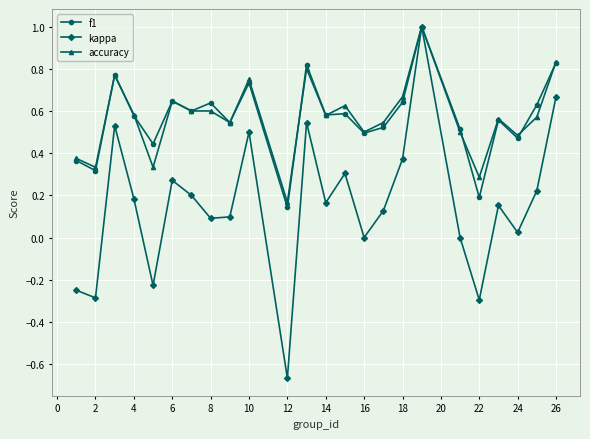

What is the maximum value for f1?

1.0